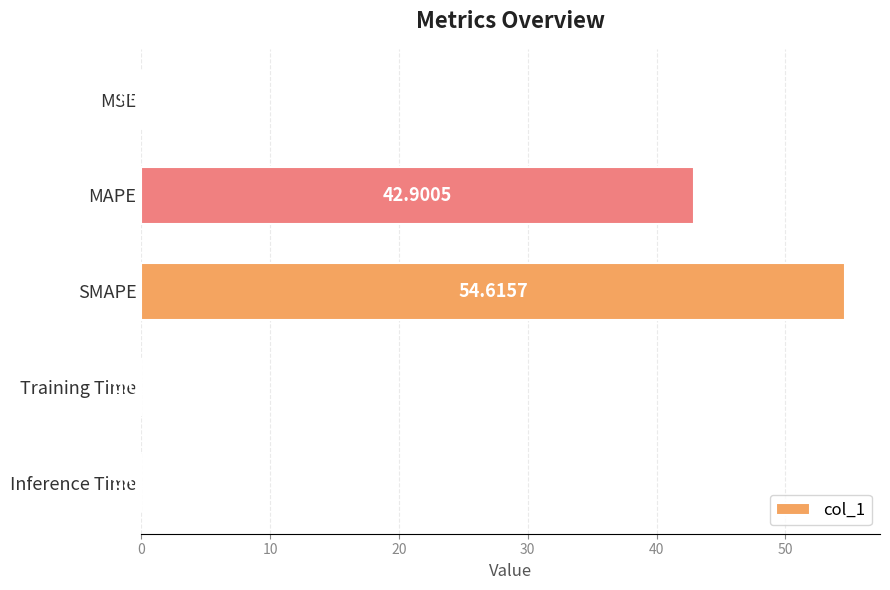

Approximately how many times larger is the value at SMAPE compared to MAPE?

1.3